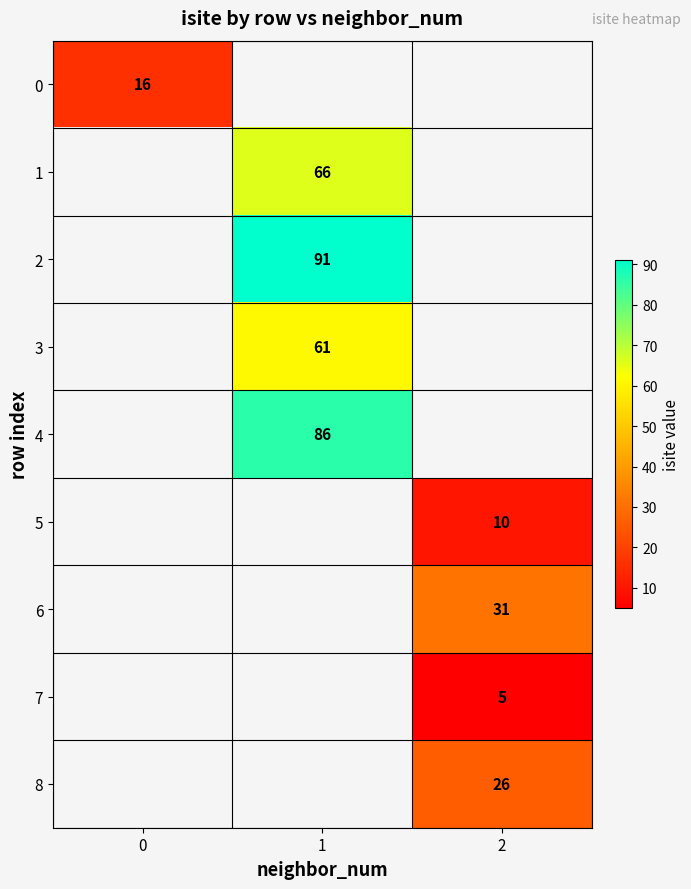

At how many categories does at least one series exceed 29?

2